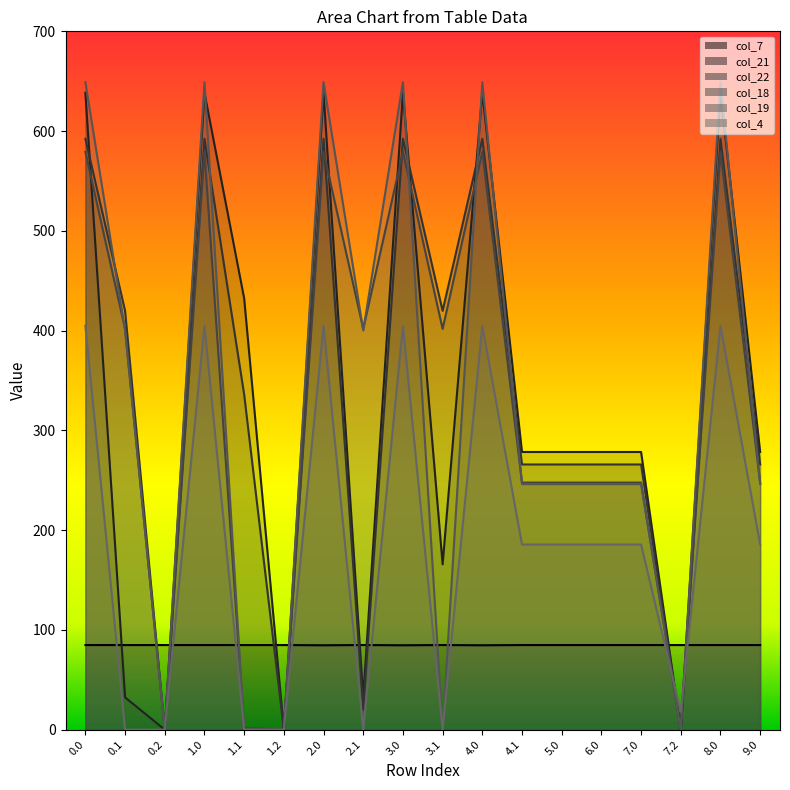

Where is the first local minimum for col_7?

2.0